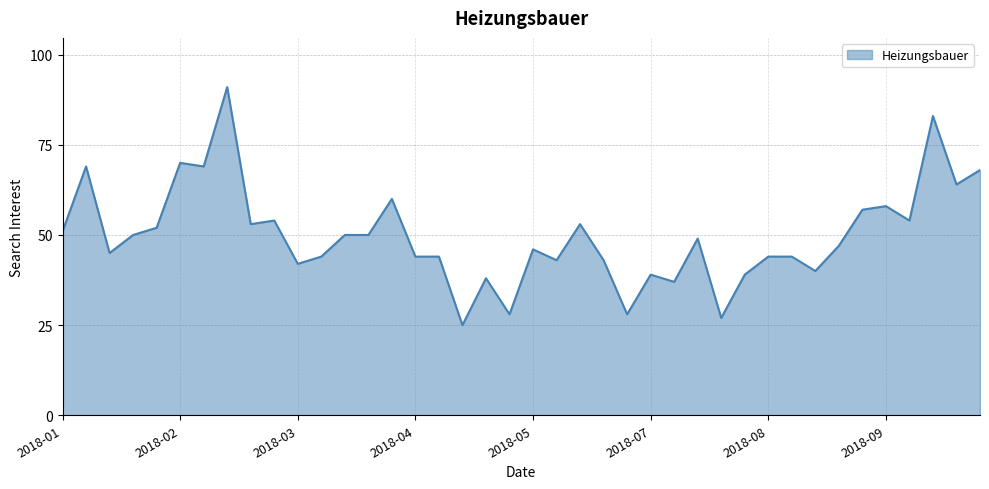

What is the minimum value shown in the chart?

25